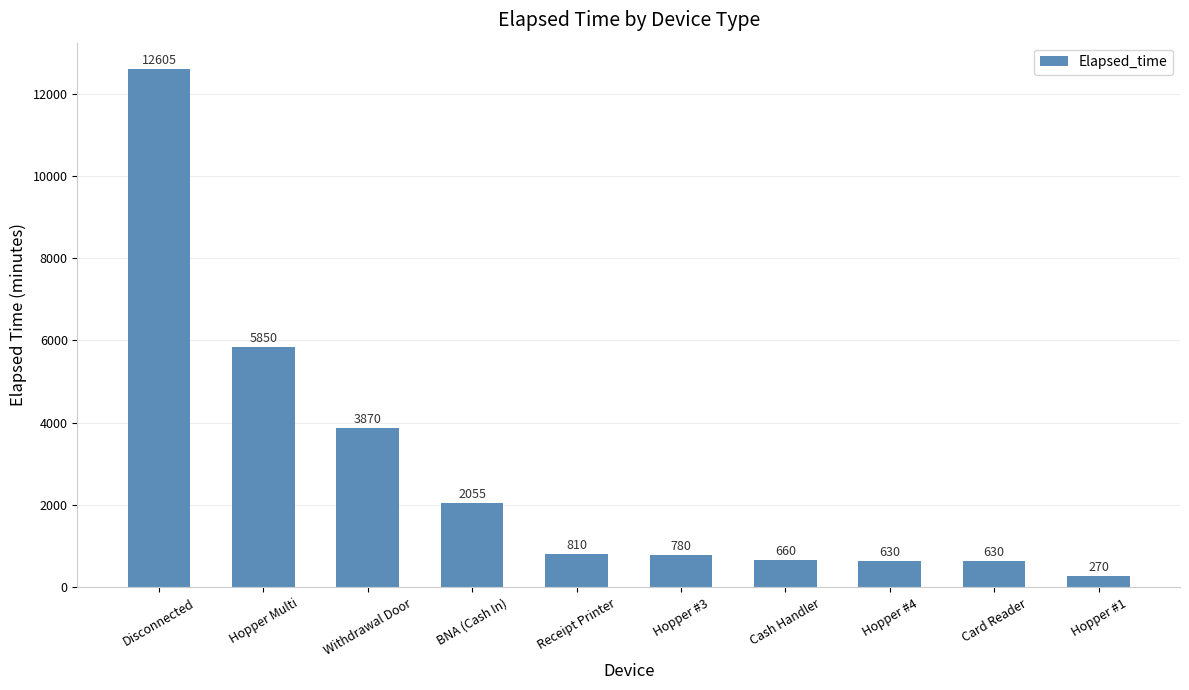

What is the label of the 6th bar from the right?

Receipt Printer